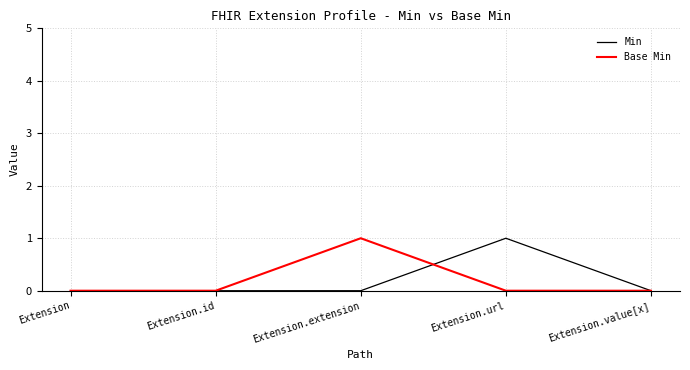

What position from the right is Extension.id?

4